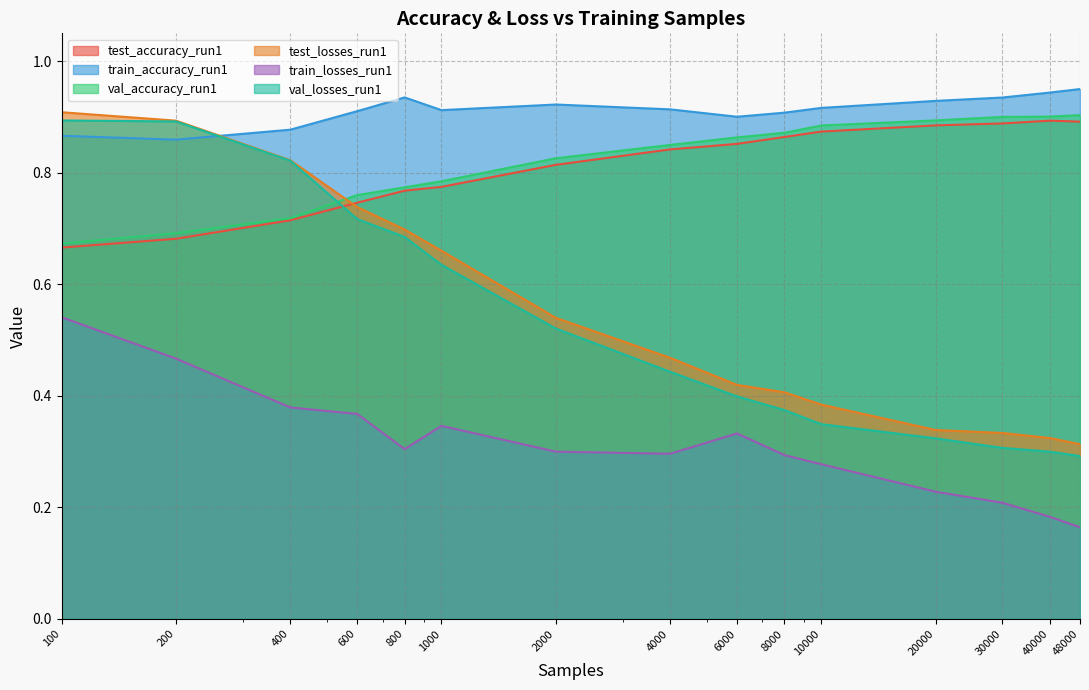

What are all the series names shown in the legend?

test_accuracy_run1, train_accuracy_run1, val_accuracy_run1, test_losses_run1, train_losses_run1, val_losses_run1